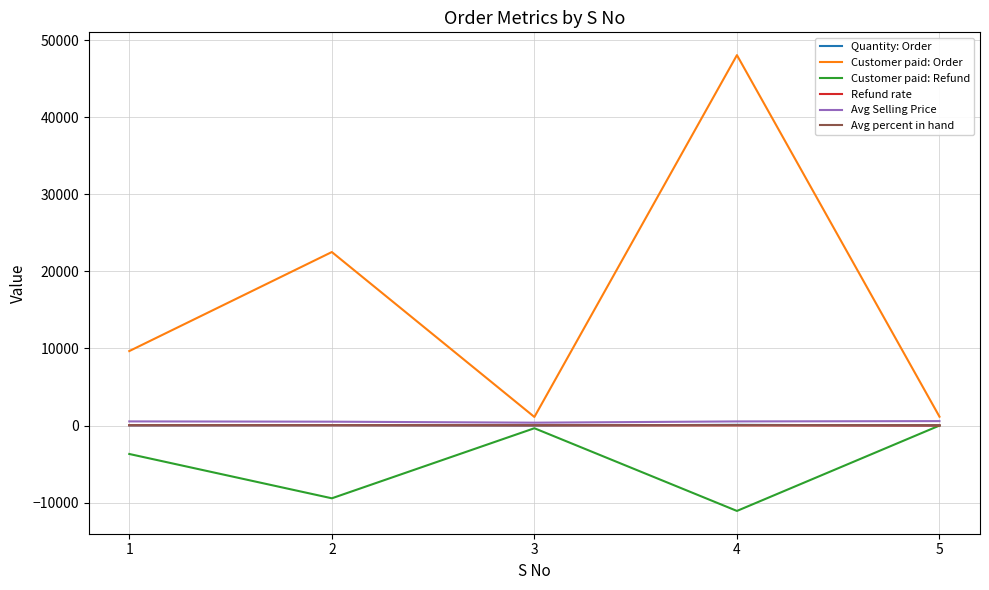

Between 2 and 5, which series saw the biggest shift?

Customer paid: Order